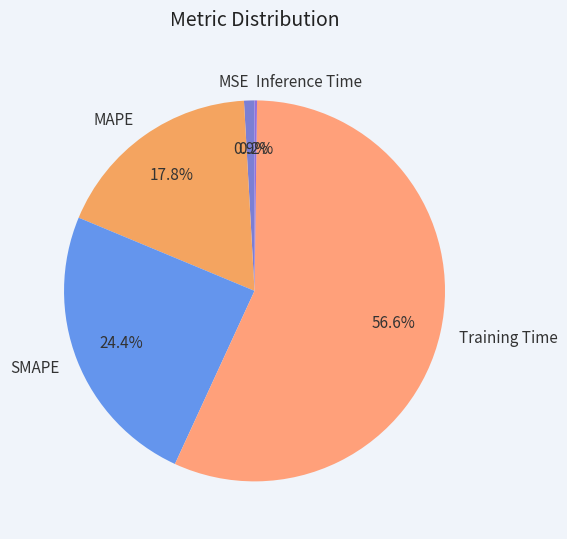

Does Training Time account for over 50% of the chart?

Yes